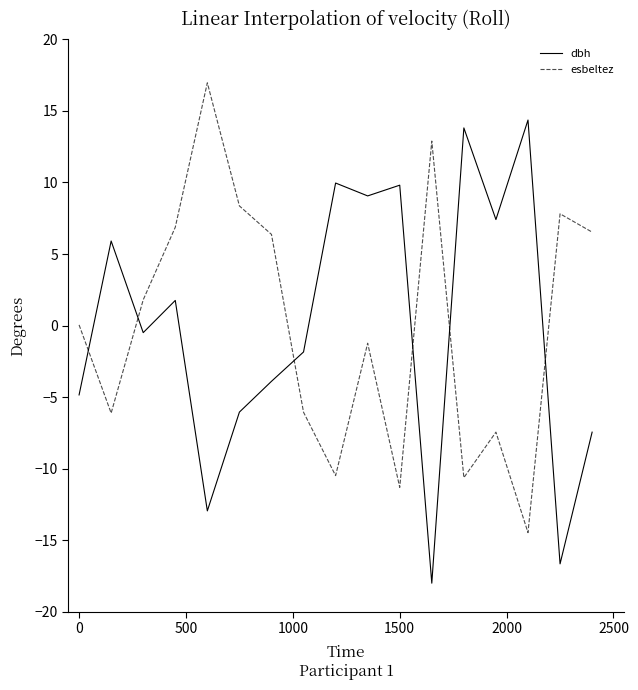

What is the maximum value shown in the chart?

17.0